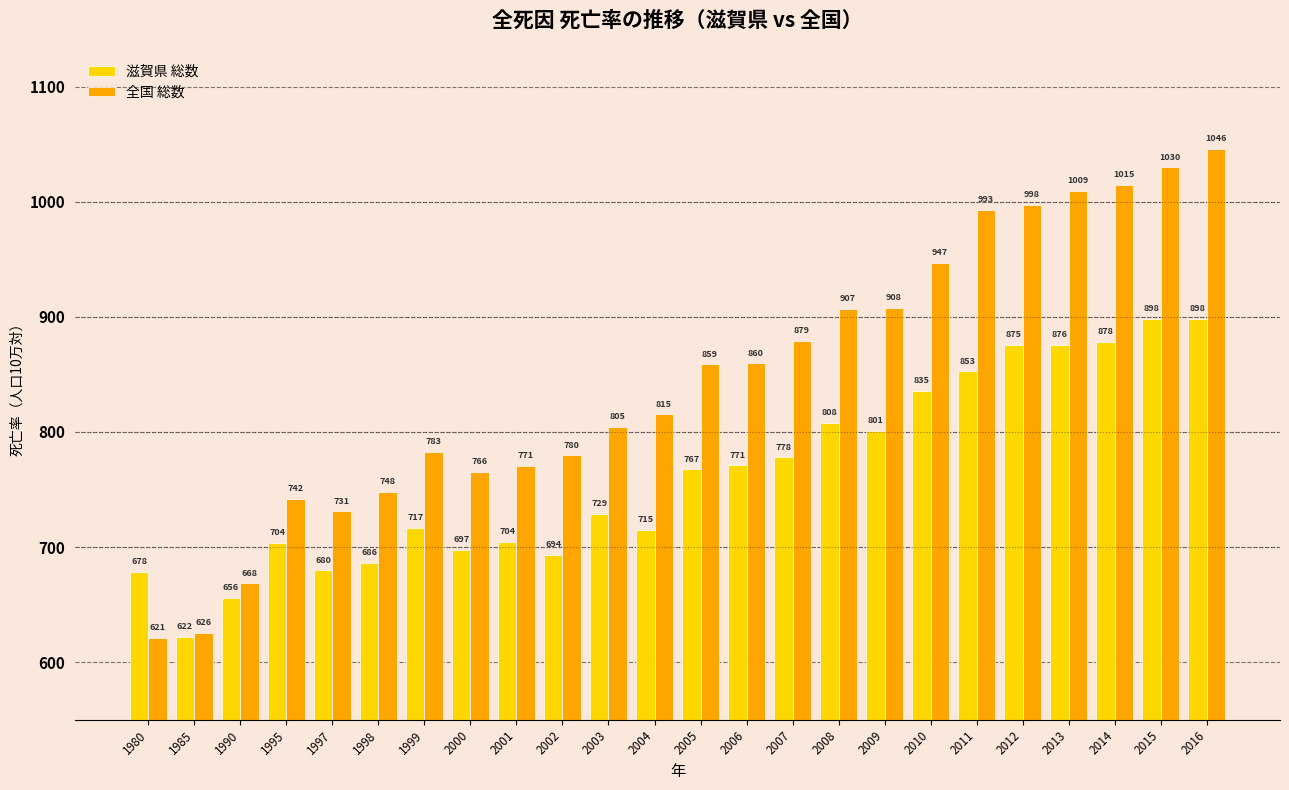

Rank the series by their average value, from highest to lowest.

全国 総数, 滋賀県 総数